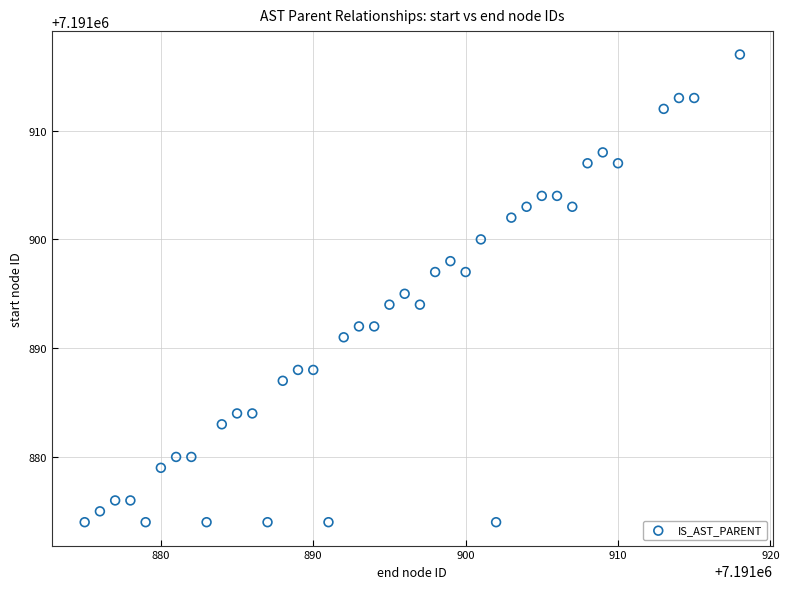

What is the range of Y values (max minus min)?

43